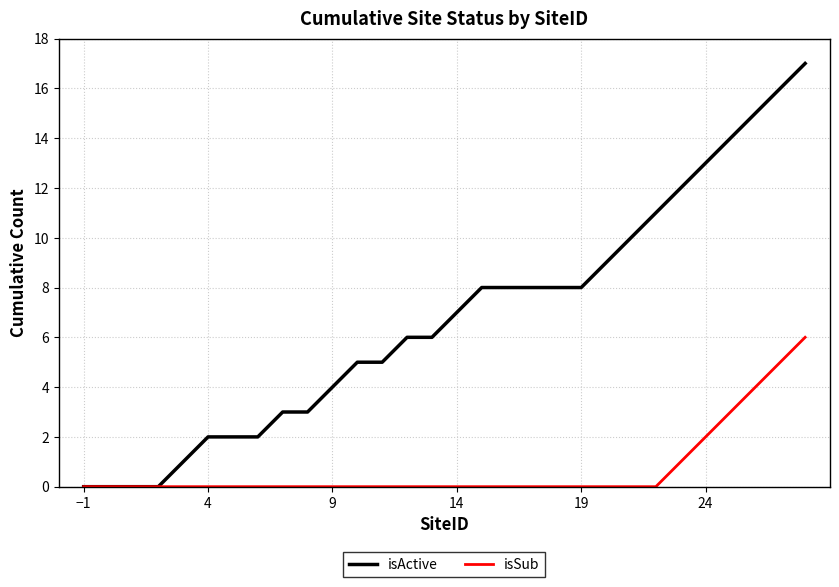

What is the greatest value displayed?

17